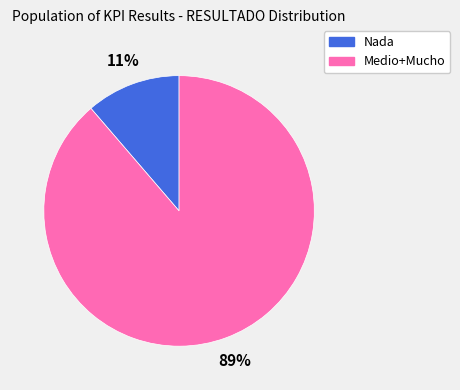

Does any single category account for the majority?

Yes